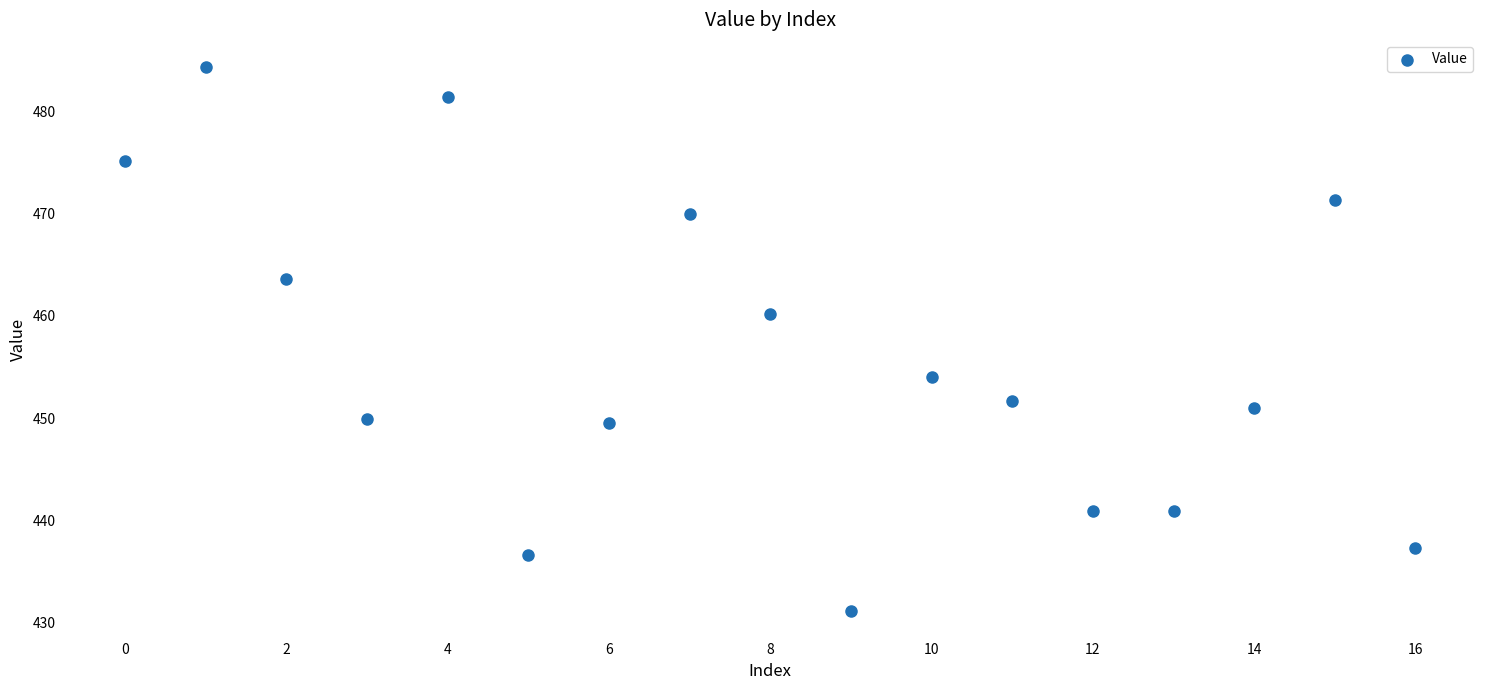

What is the range of Y values (max minus min)?

53.2